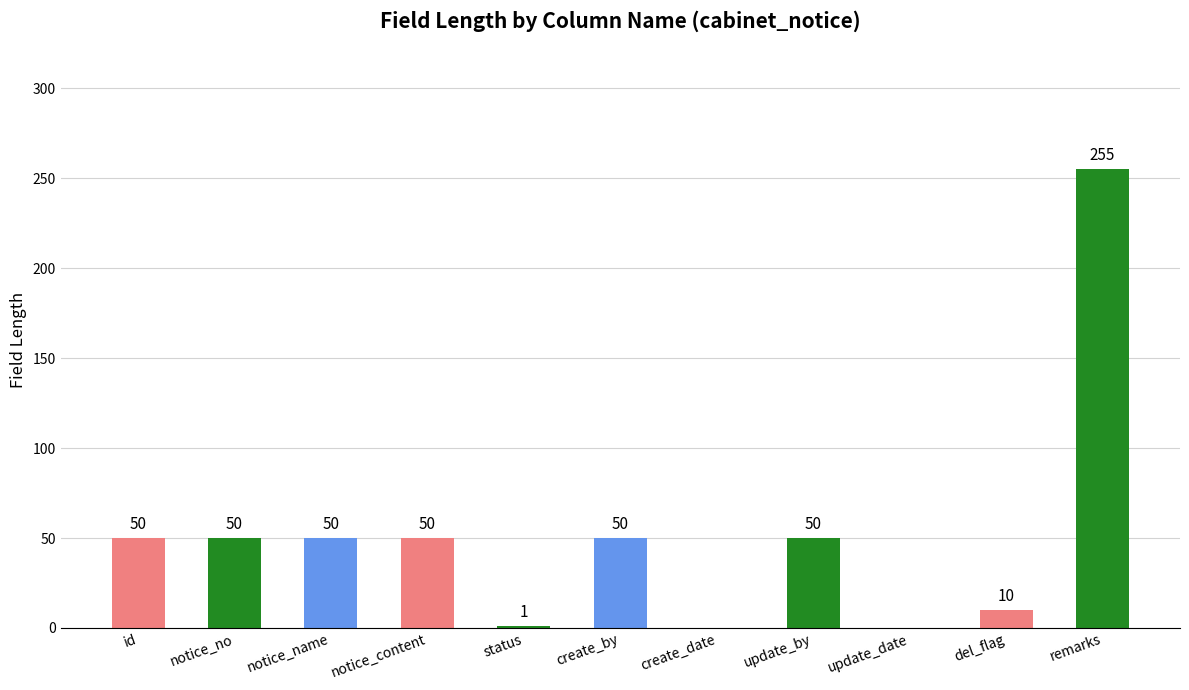

At which category does the chart reach its peak across all series?

remarks